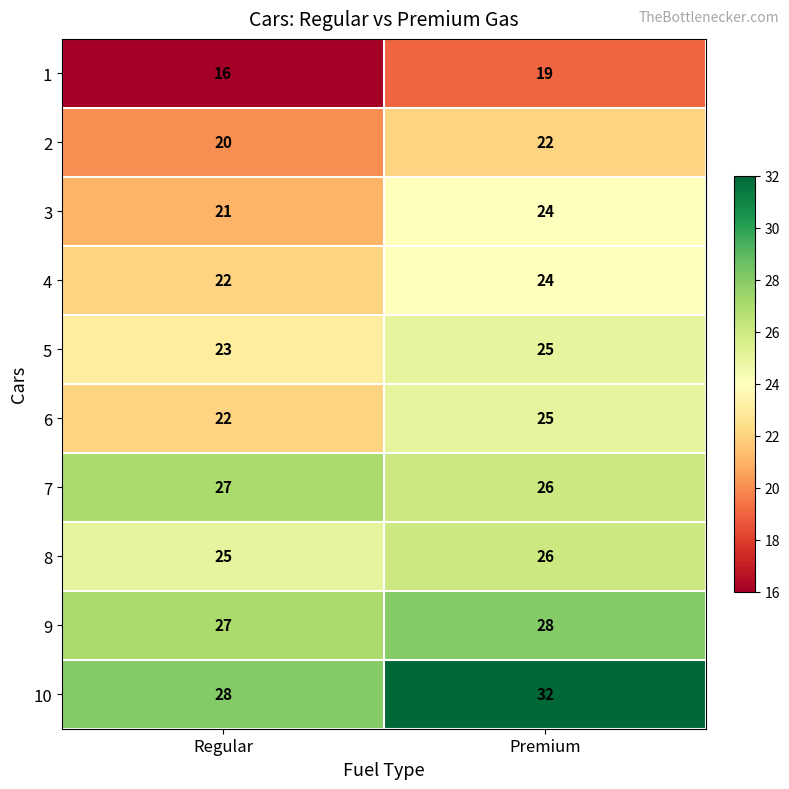

Rank the categories by 4 value from highest to lowest.

Premium, Regular